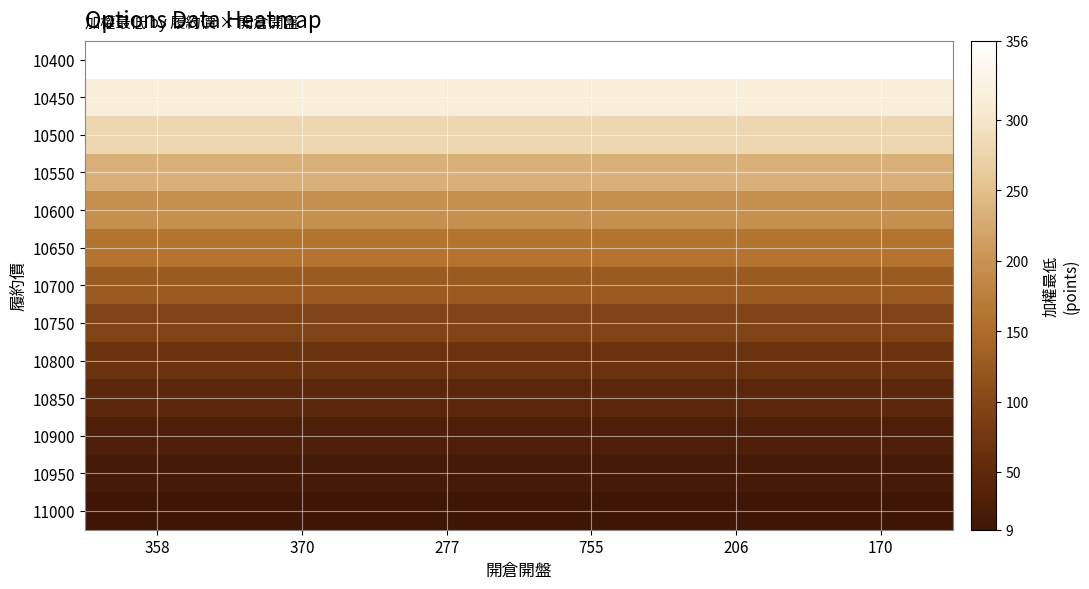

What is the maximum value shown in the chart?

356.0